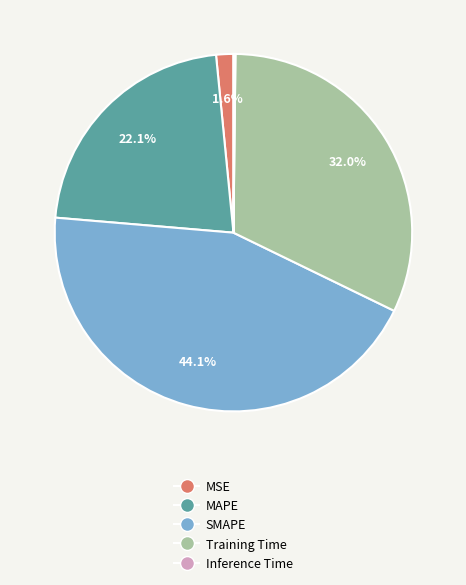

What is the ratio of the value at Training Time to the value at SMAPE?

0.7